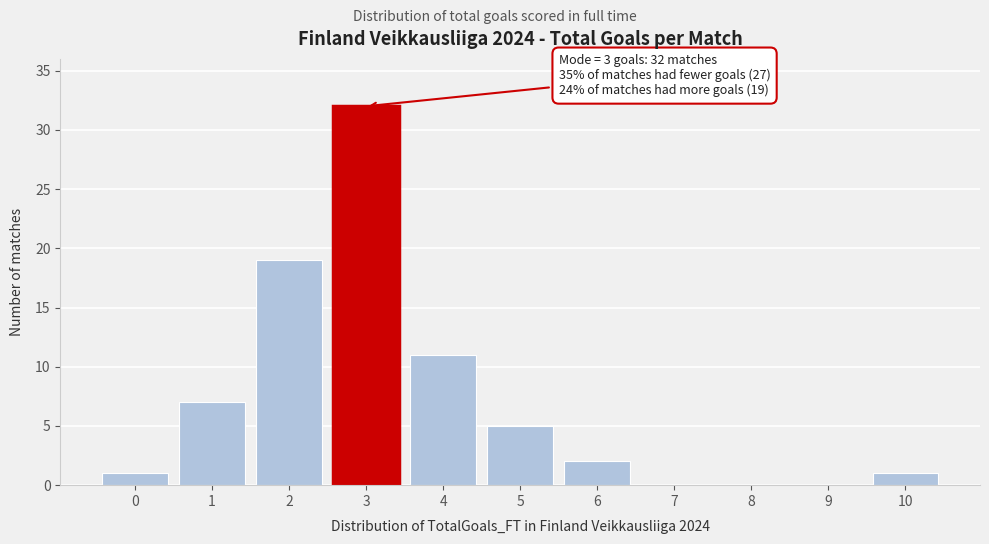

Reading left to right, list all the values displayed in this chart.

0=1	1=7	2=19	3=32	4=11	5=5	6=2	7=0	8=0	9=0	10=1